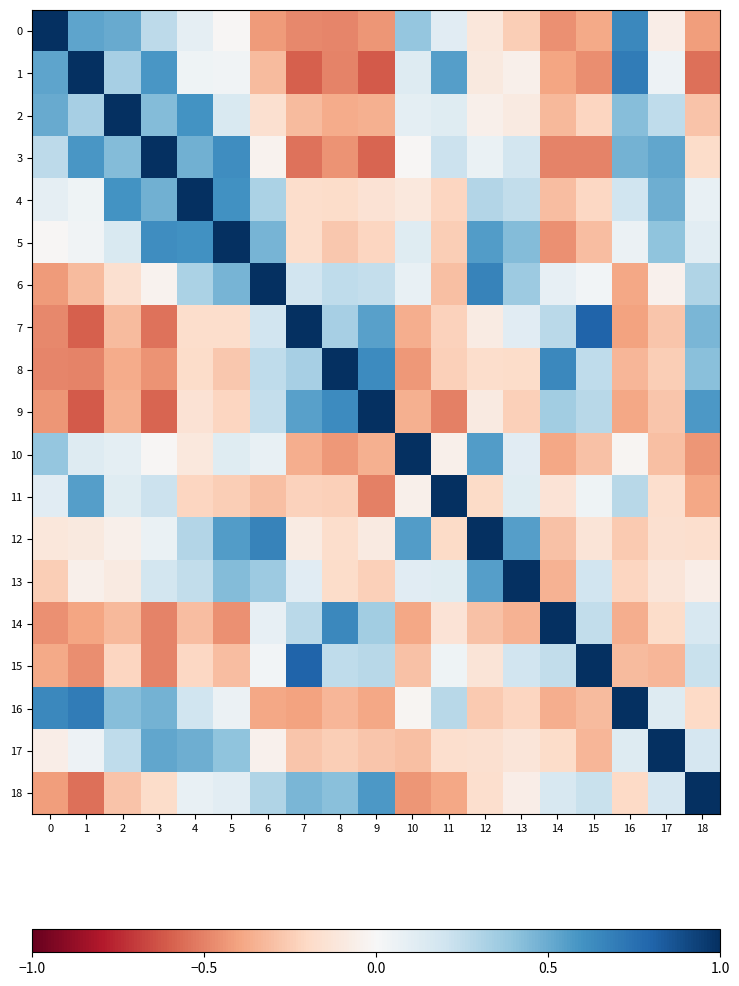

What is the smallest value displayed?

-0.6